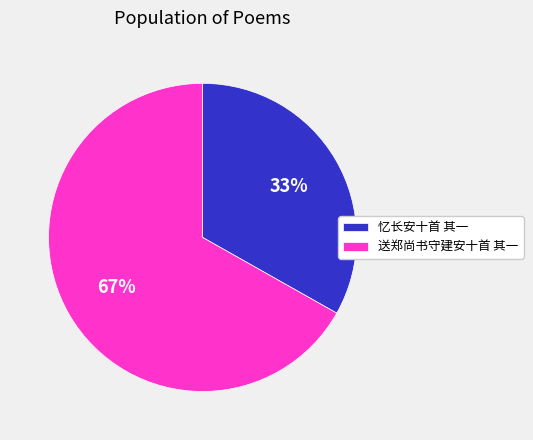

Between 忆长安十首 其一 and 送郑尚书守建安十首 其一, which is larger?

送郑尚书守建安十首 其一